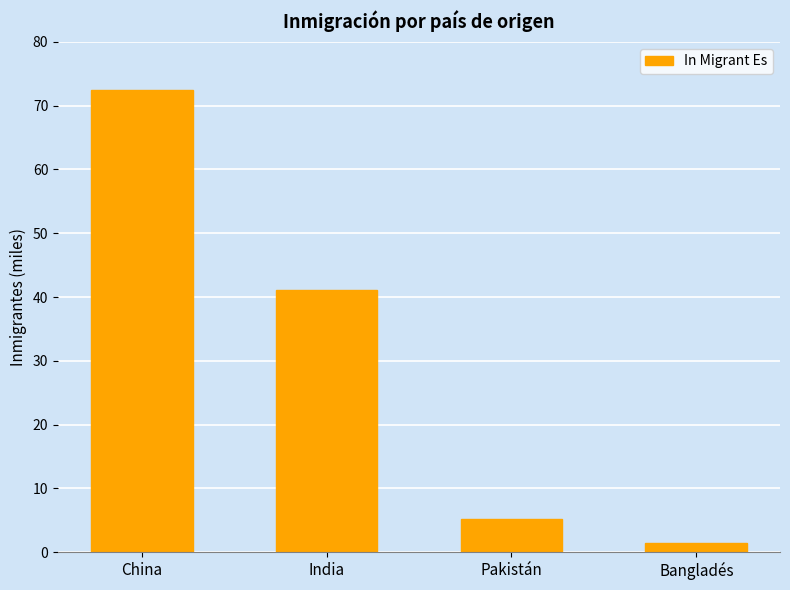

At which label is the value closest to 36?

India